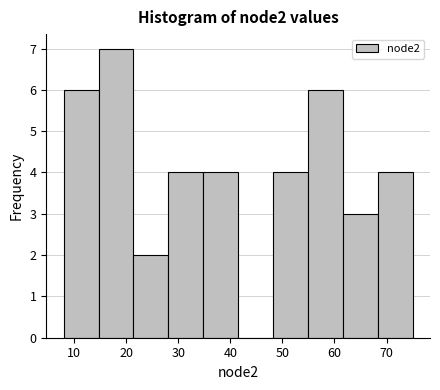

Reading left to right, list every bar in this chart as the range it spans on the x-axis followed by its height. Neither the bar edges nor the heights are printed on the chart, so give them approximately, as read against the axes.

8.0 to 14.7: 6
14.7 to 21.4: 7
21.4 to 28.1: 2
28.1 to 34.8: 4
34.8 to 41.5: 4
41.5 to 48.2: 0
48.2 to 54.9: 4
54.9 to 61.6: 6
61.6 to 68.3: 3
68.3 to 75.0: 4